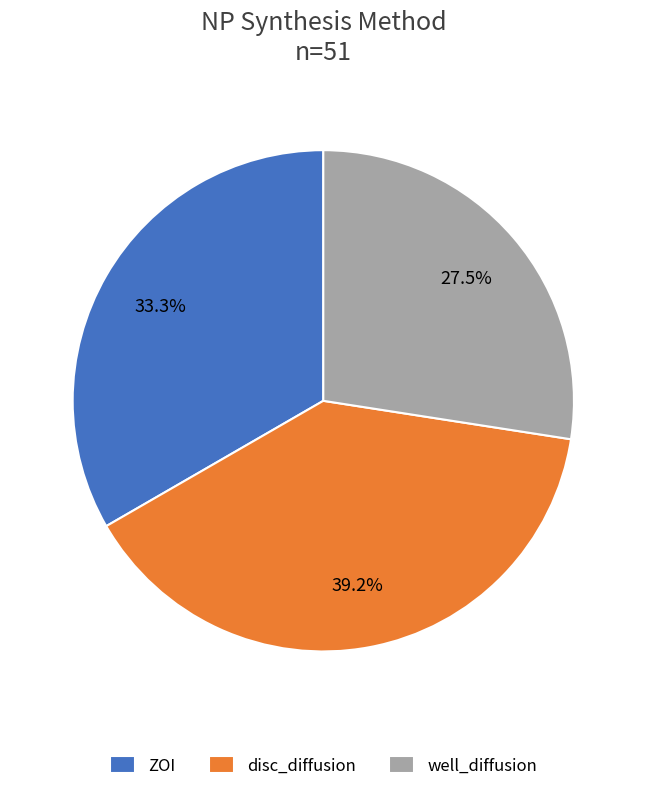

Does well_diffusion account for over 50% of the chart?

No